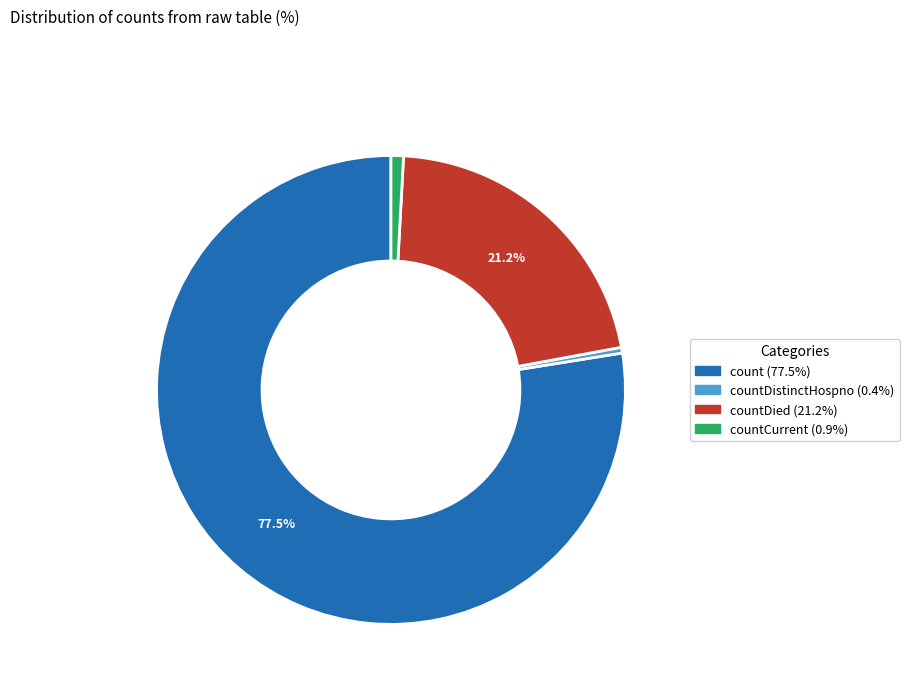

Is there a majority slice in this chart?

Yes